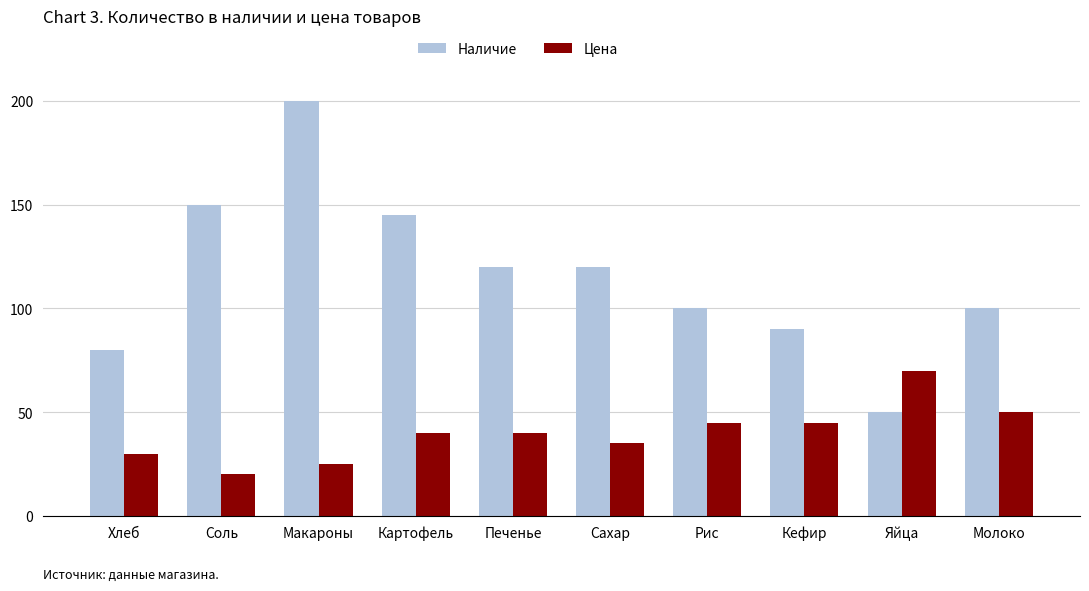

Is the value of Наличие at Кефир greater than the value of Цена at Кефир?

Yes